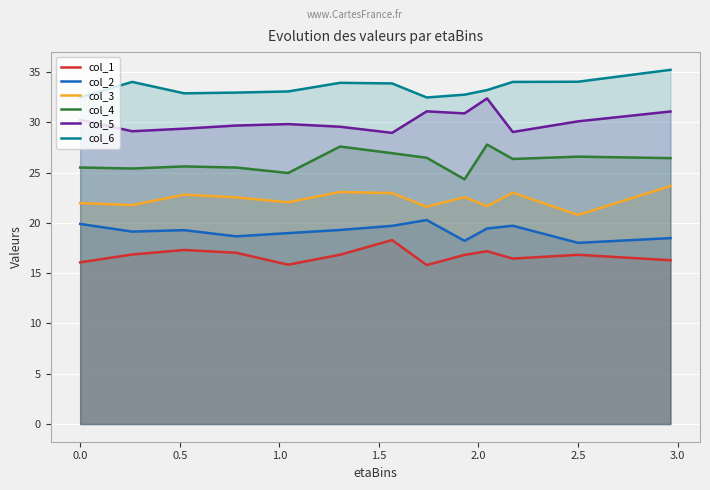

What is the spread (max minus min) of values at 2.5?

17.2